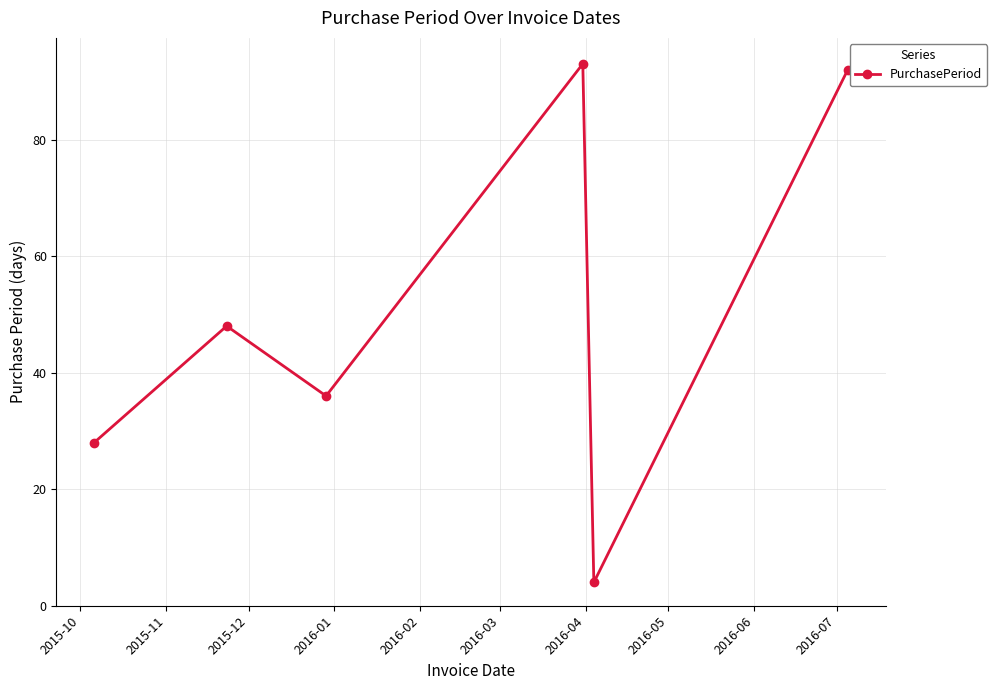

Is this an area chart (filled region under the line)?

No